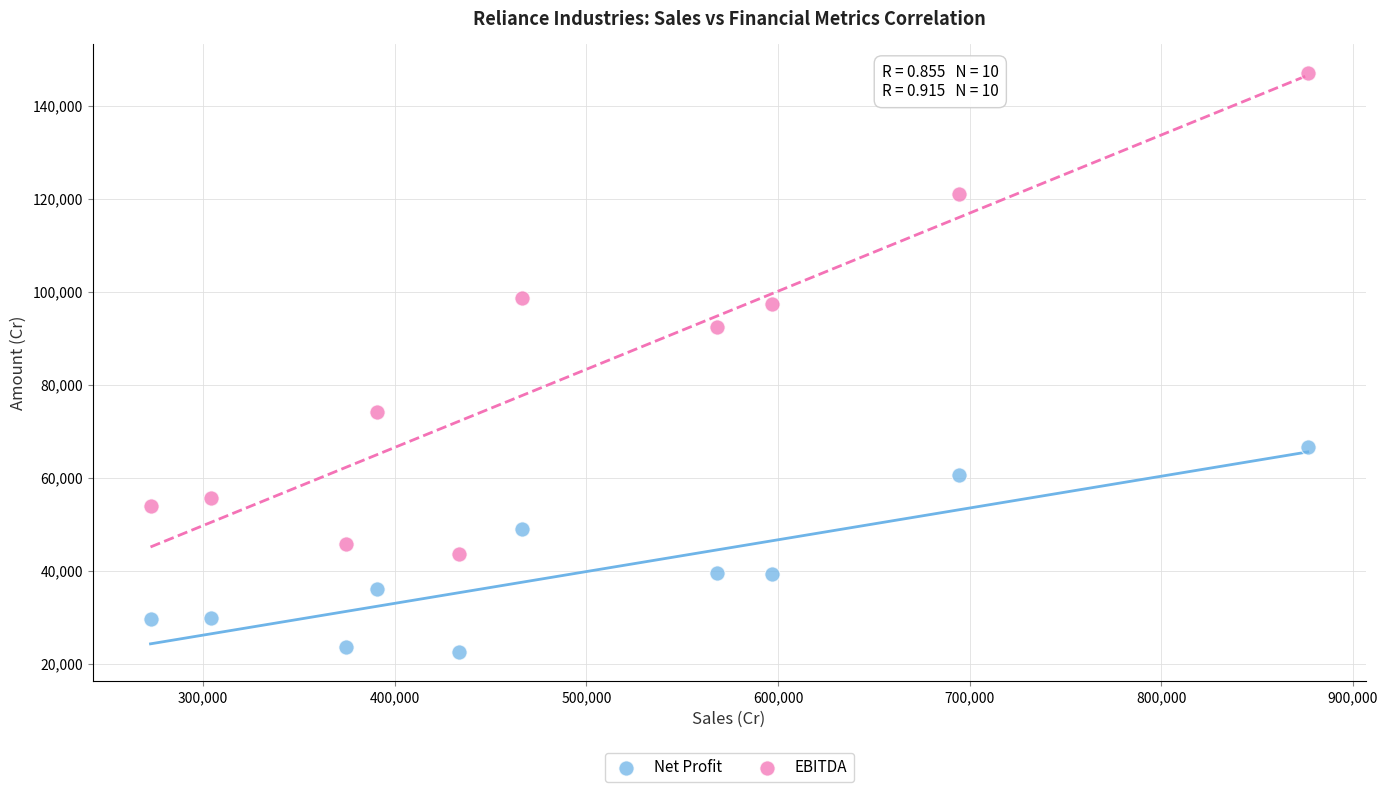

Which series reaches the minimum Y coordinate?

Net Profit